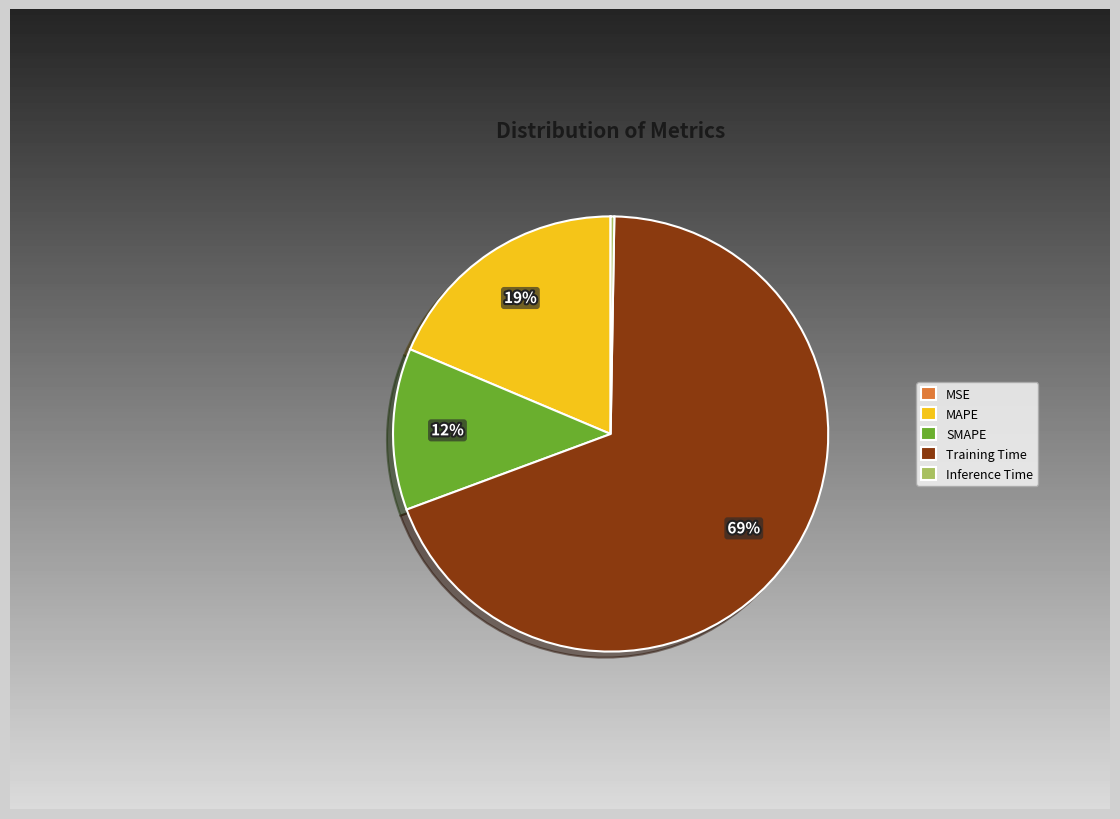

How much of the chart is everything except Training Time?

30.9%